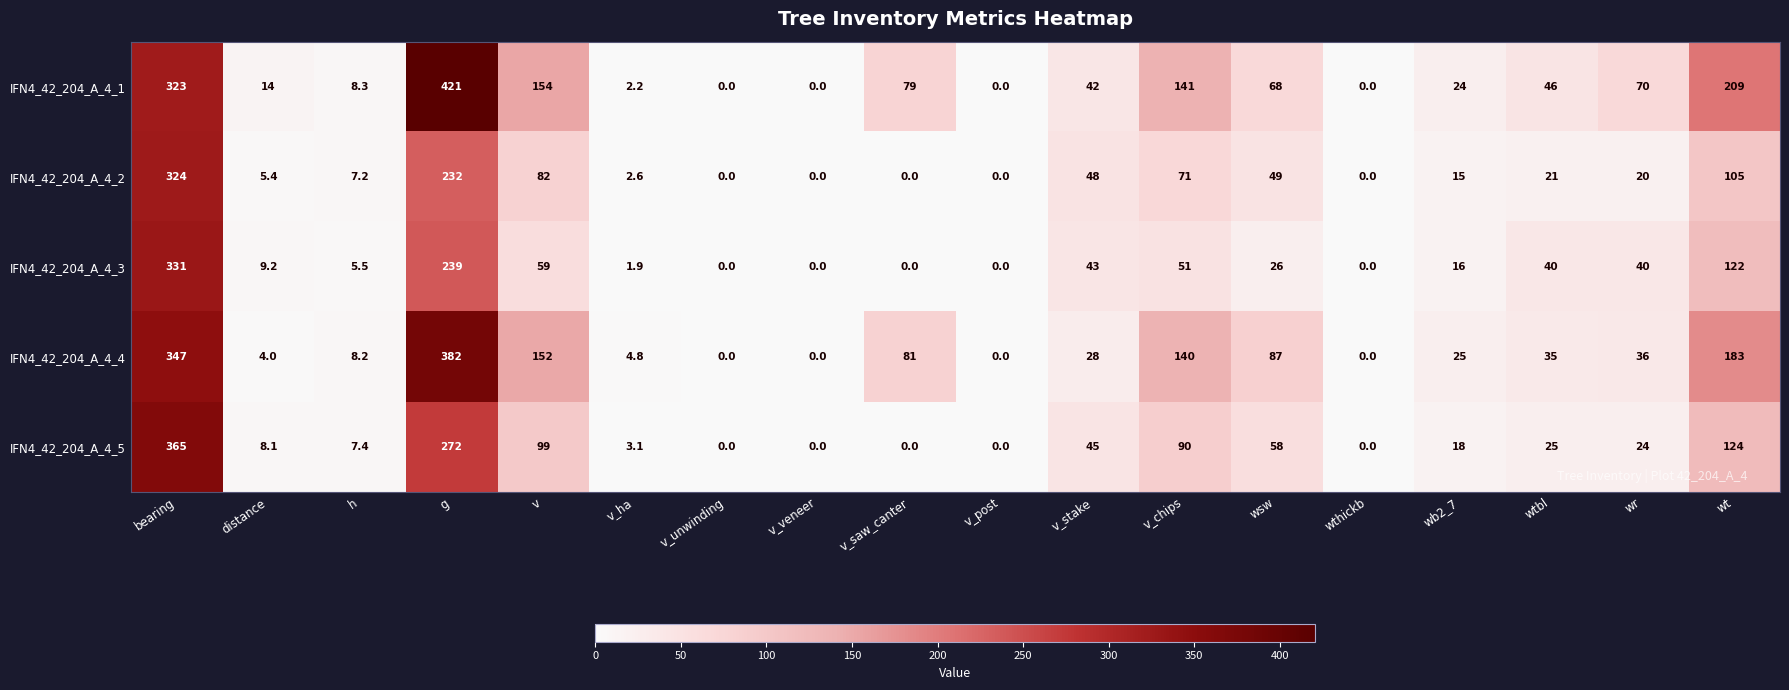

What is the total value across all series at v_stake?

206.0